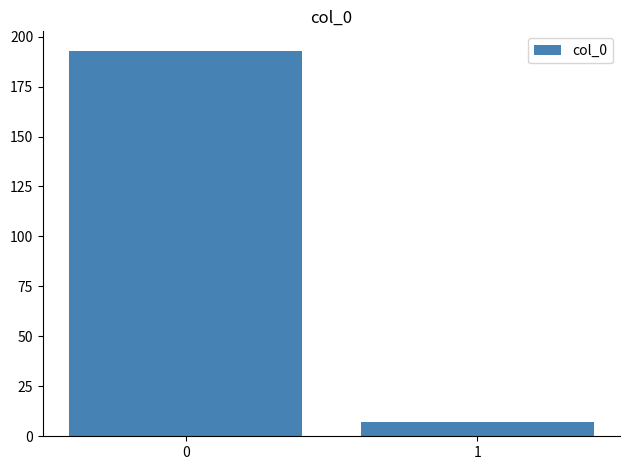

Reading left to right, list all the values displayed in this chart.

0=193	1=7